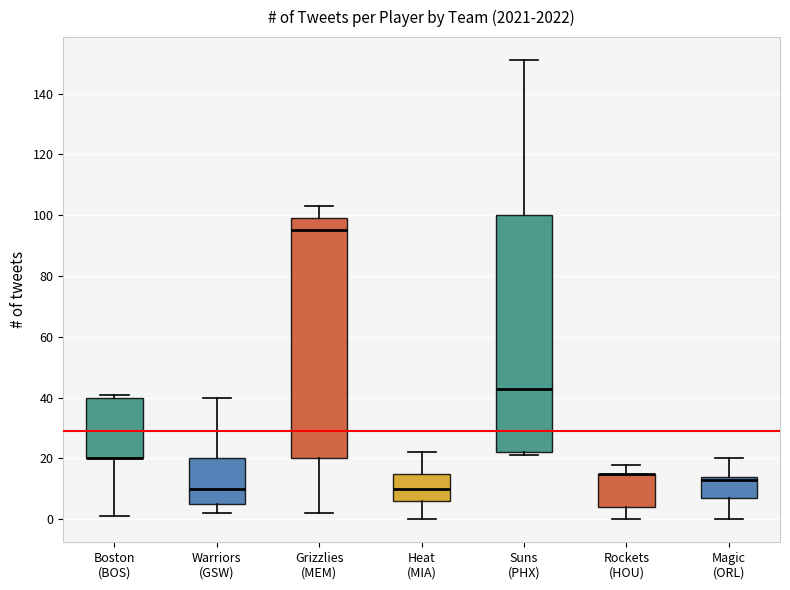

Where does the lower whisker of the box for Boston (BOS) end on the y-axis? The values are not printed on the chart, so give them approximately, as read against the axis.

2